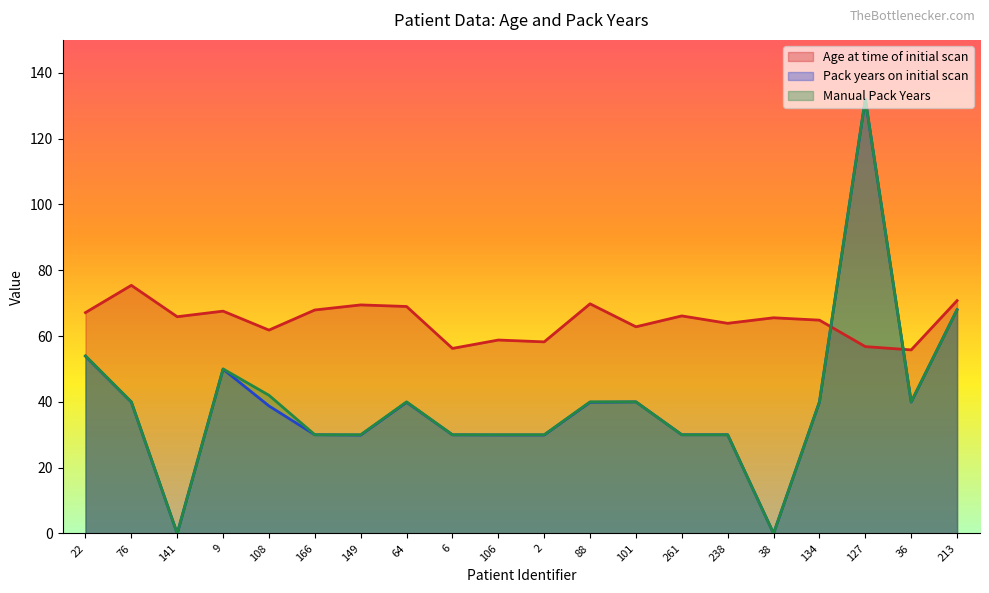

What is the average value of the Age at time of initial scan series?

64.7